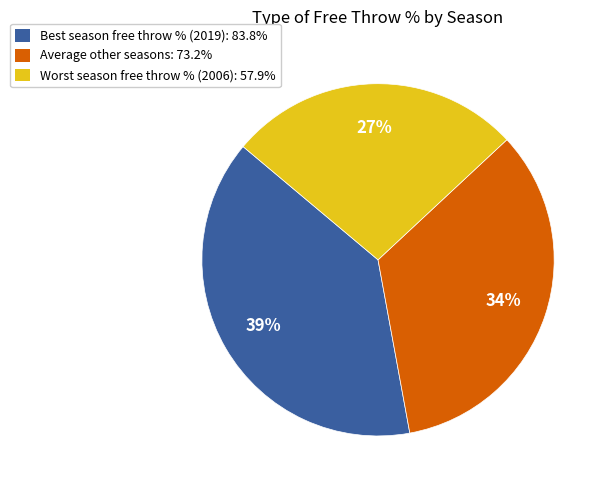

Do Best season free throw % (2019): 83.8% and Average other seasons: 73.2% together represent more than half of the pie?

Yes